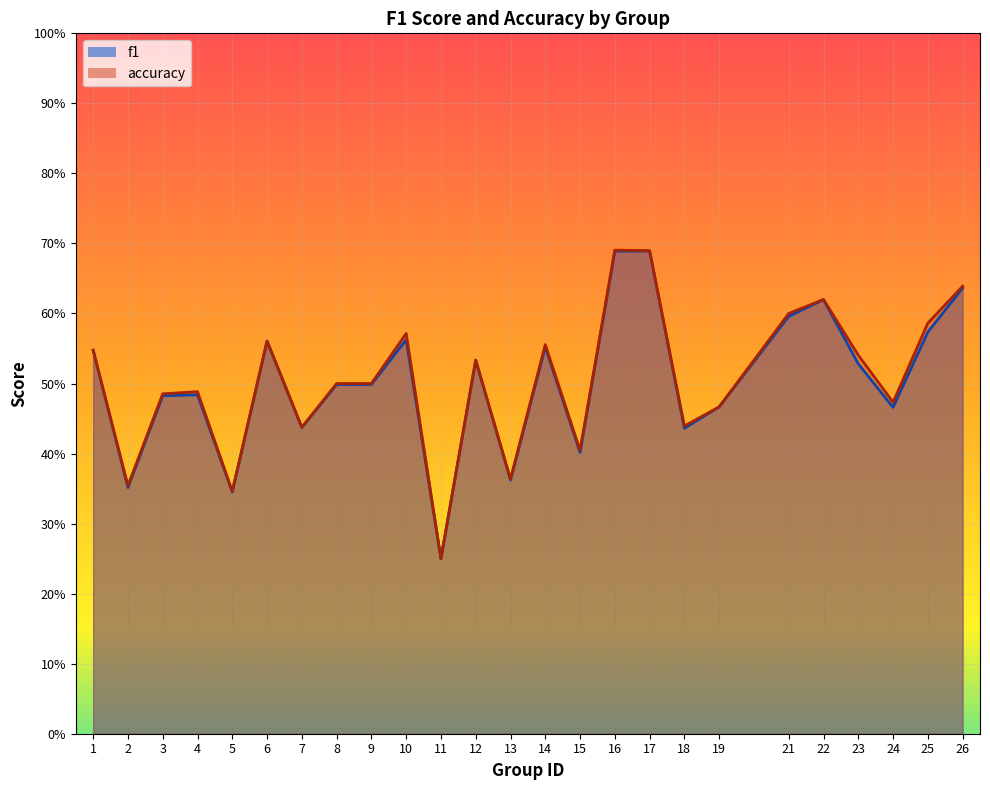

At 4, list the series in order from smallest to largest.

f1, accuracy